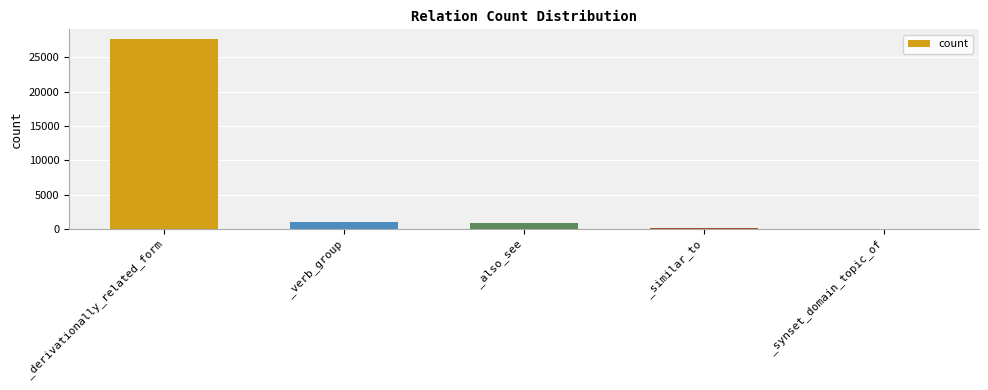

The chart shows a value of 74 at _similar_to. True or false?

True